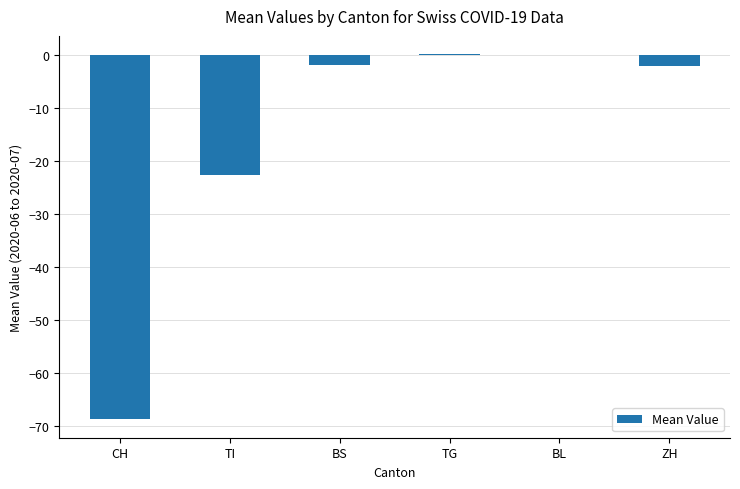

Where is the data nearest to the value -34?

TI